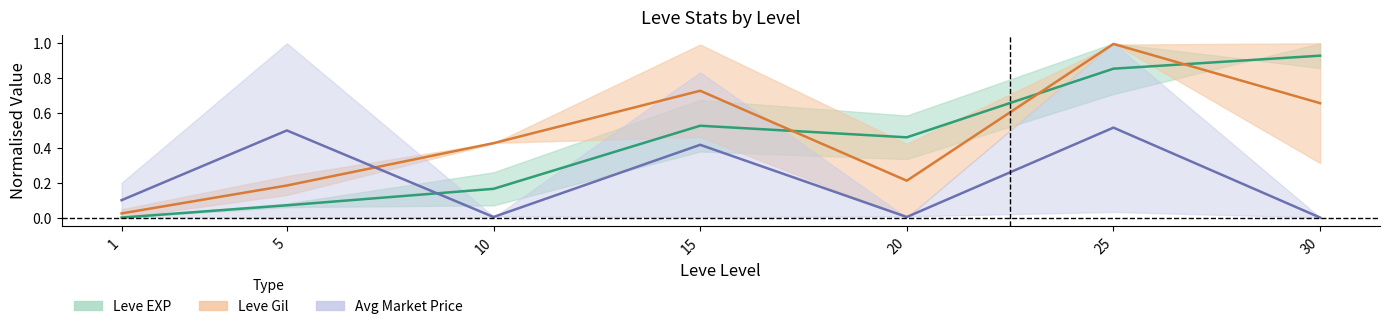

The Avg Price mid series shows 0.3 at 25. True or false?

False